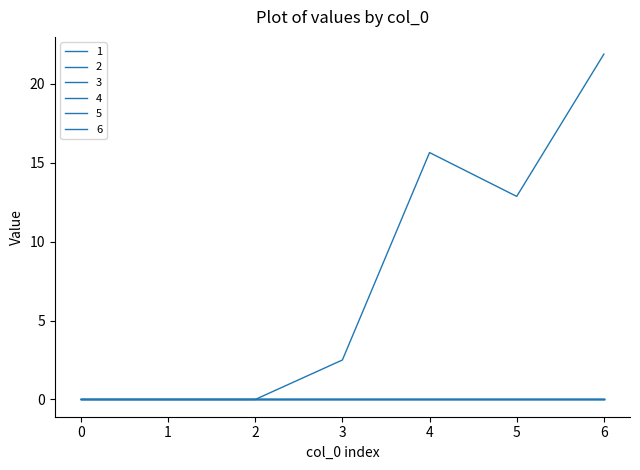

Is this an area chart (filled region under the line)?

No